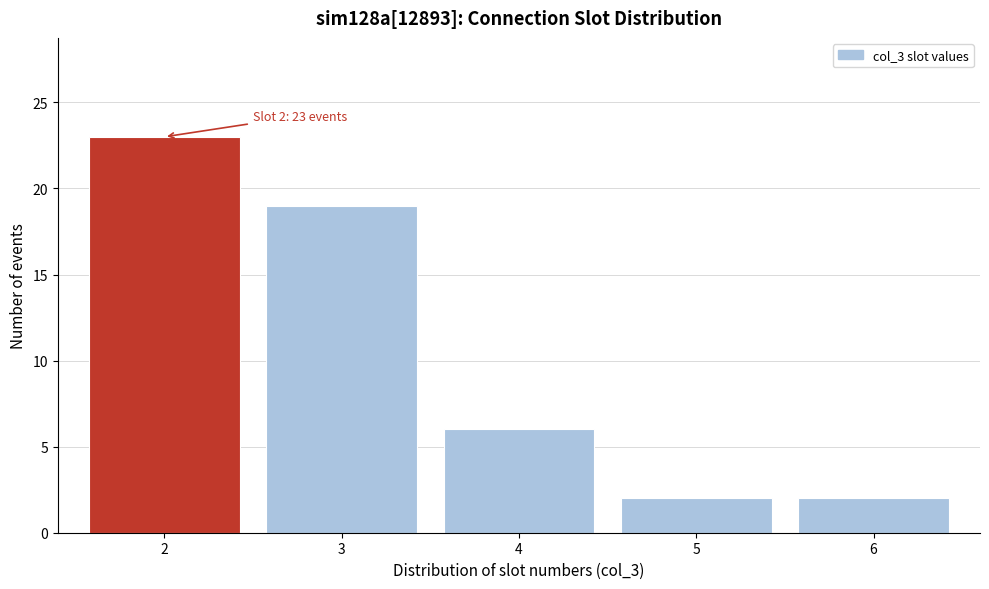

Reading left to right, transcribe all the data shown in this chart.

23	19	6	2	2